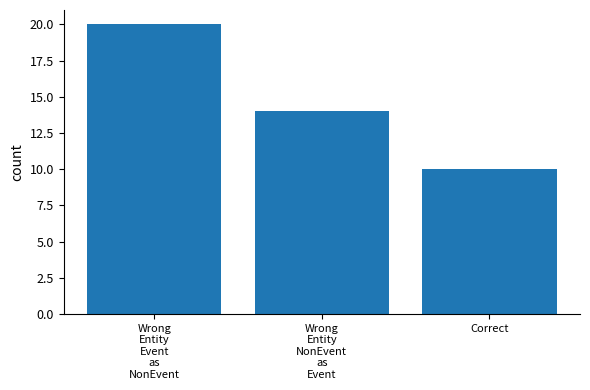

What is the label of the 3rd bar from the right?

Wrong
Entity
Event
as
NonEvent